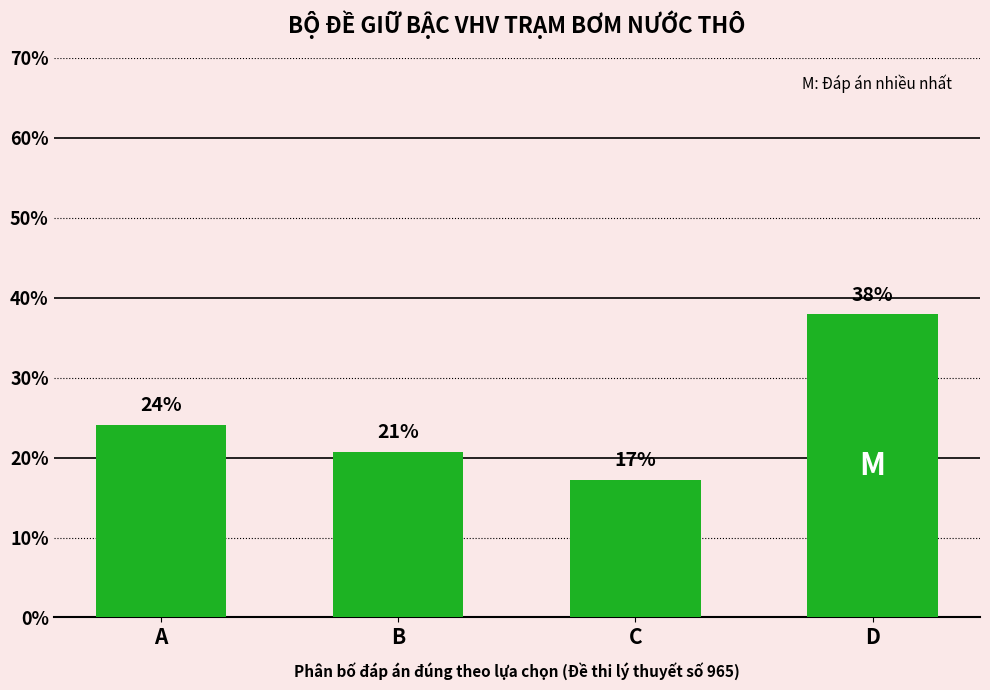

What is the change in value from A to D?

+13.8